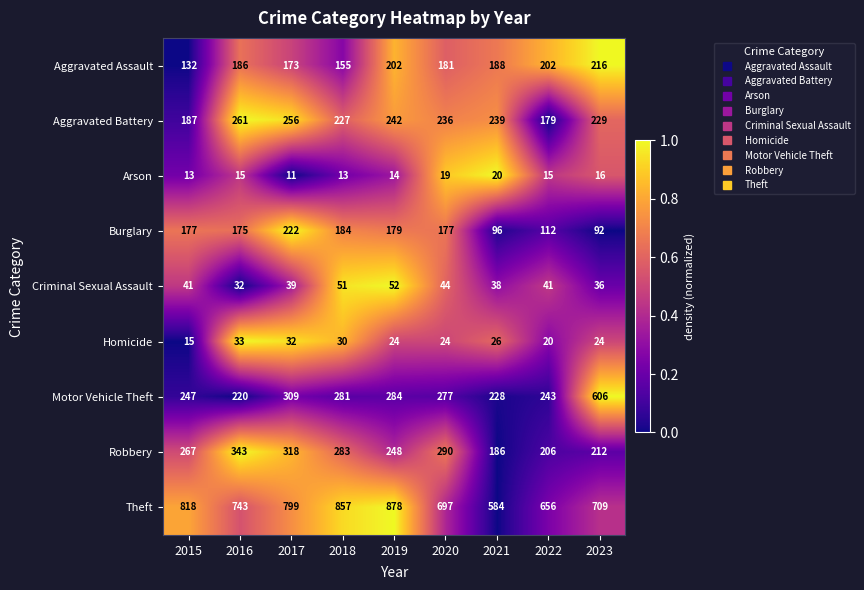

The Arson series shows 19 at 2015. True or false?

False